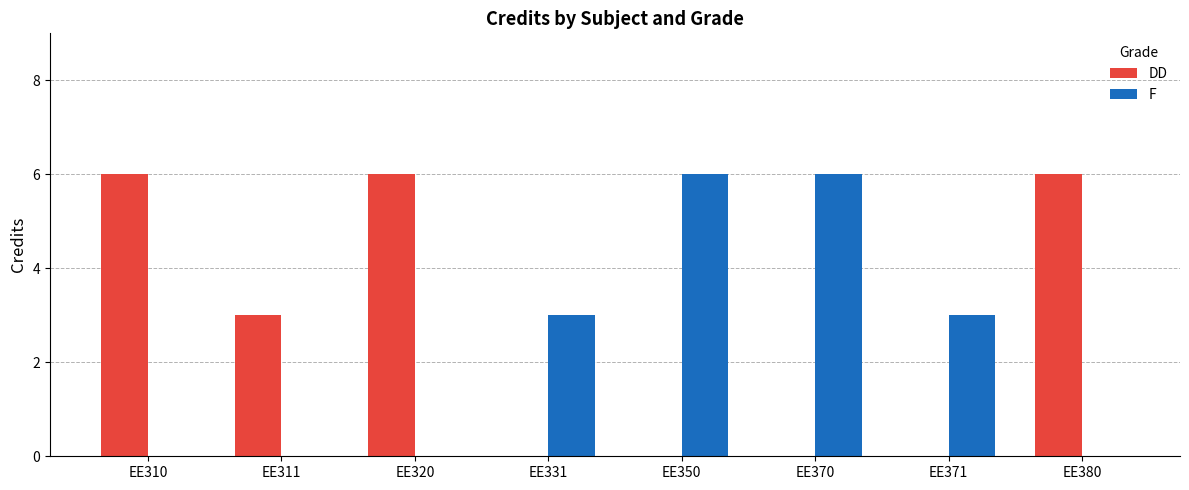

What is the highest value of the F series?

6